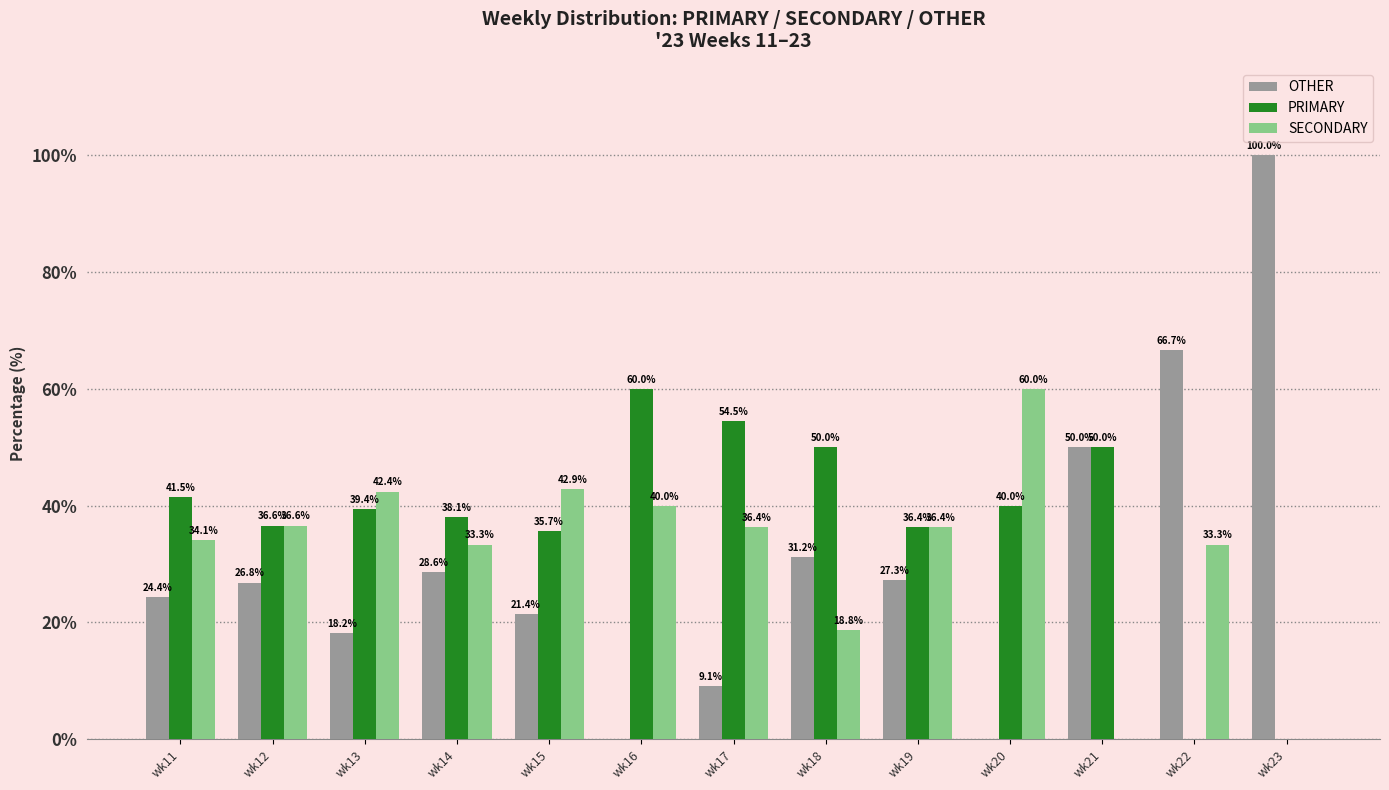

Between wk15 and wk22, which series saw the biggest shift?

OTHER